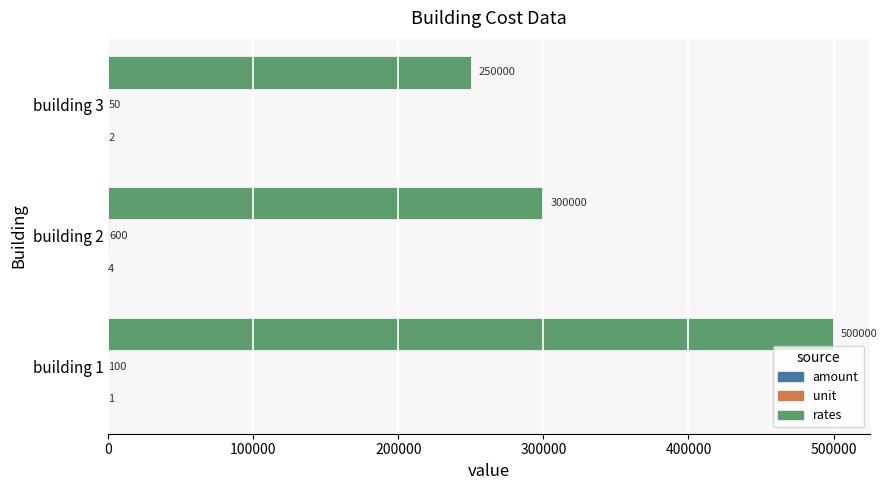

The rates series shows 500000 at building 1. True or false?

True